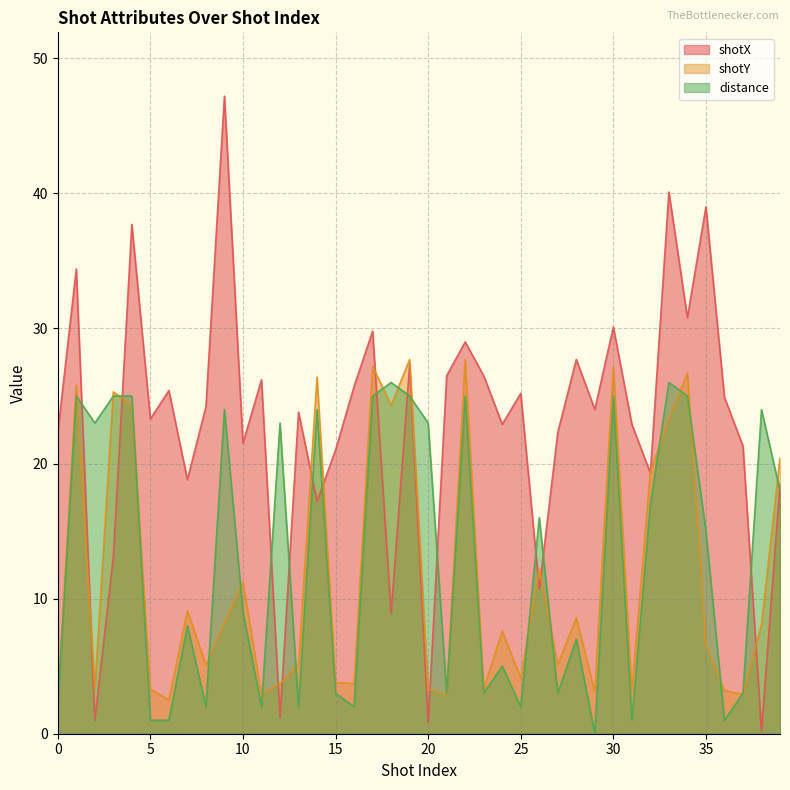

How many values in distance are above zero?

39